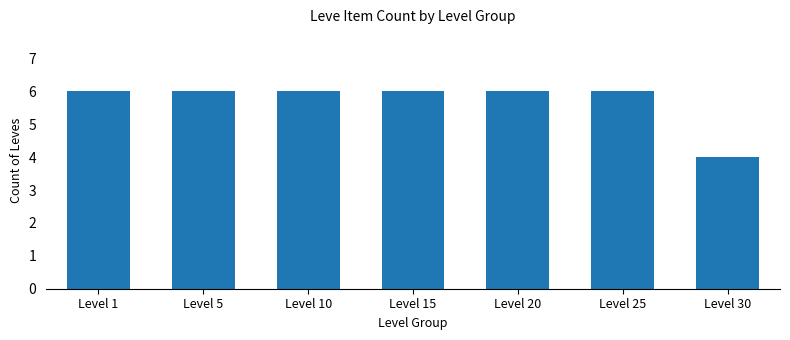

What is the sum of the values at Level 25 and Level 30?

10